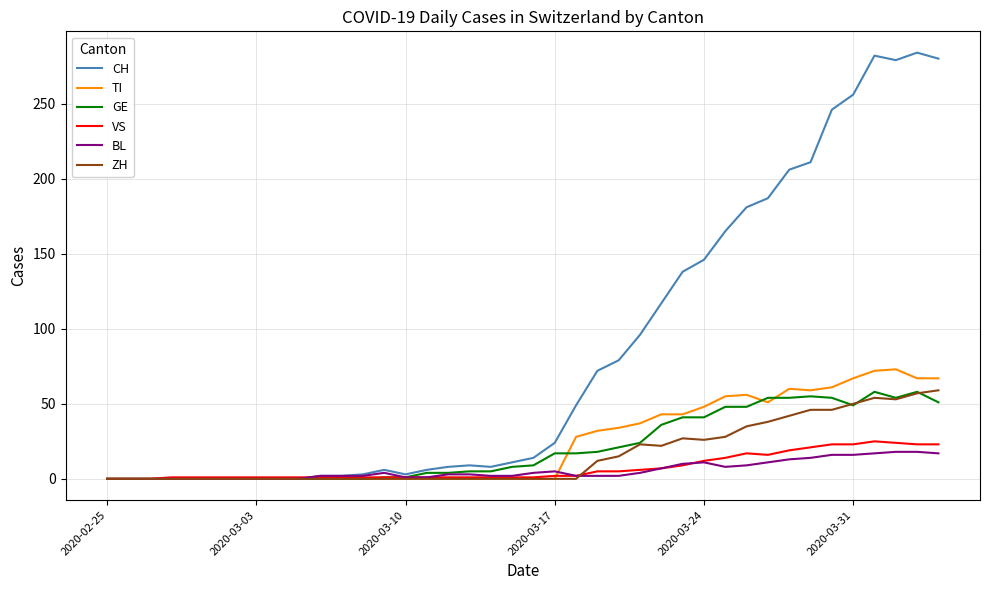

Which series has the widest spread of values?

CH